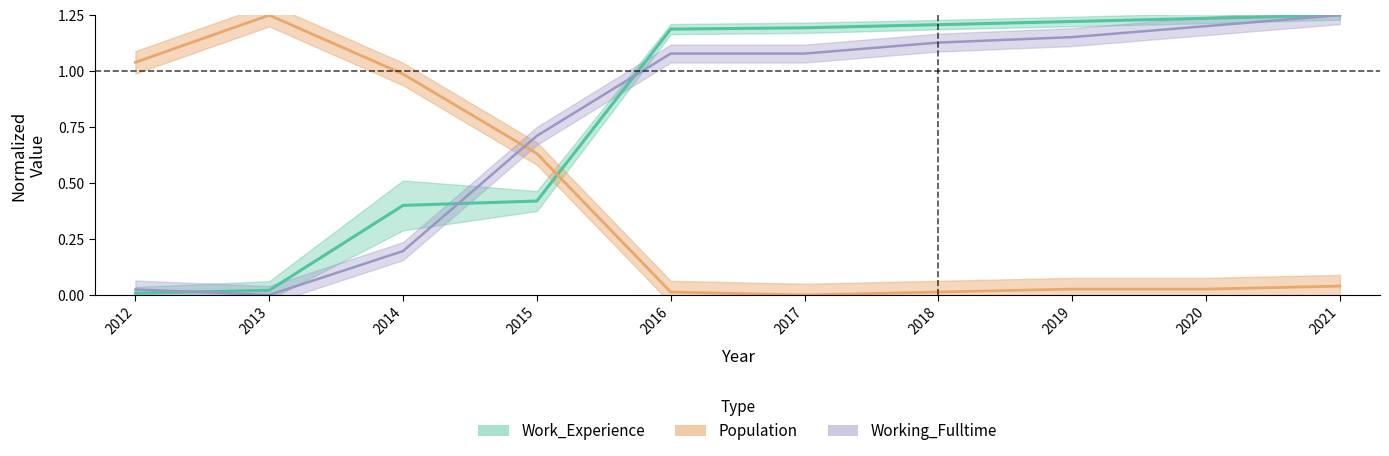

What is the sum of all Working_Fulltime values?

7.8